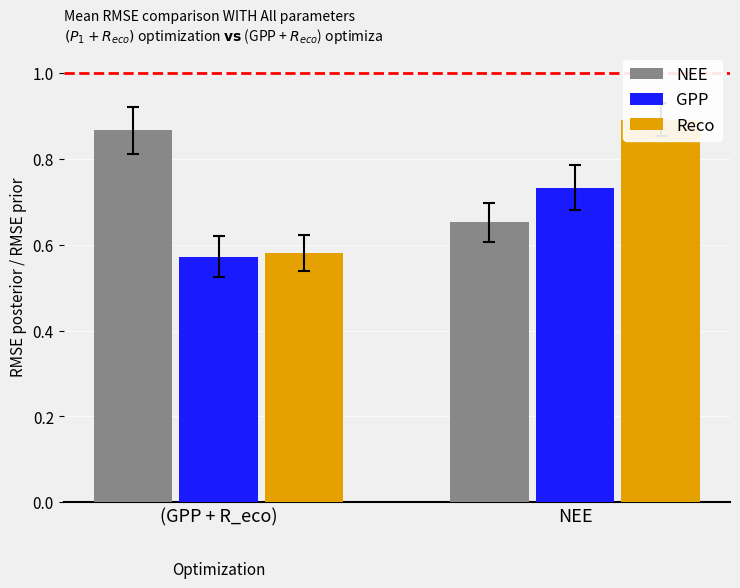

What is the difference between the Reco values at NEE and (GPP + R_eco)?

0.3